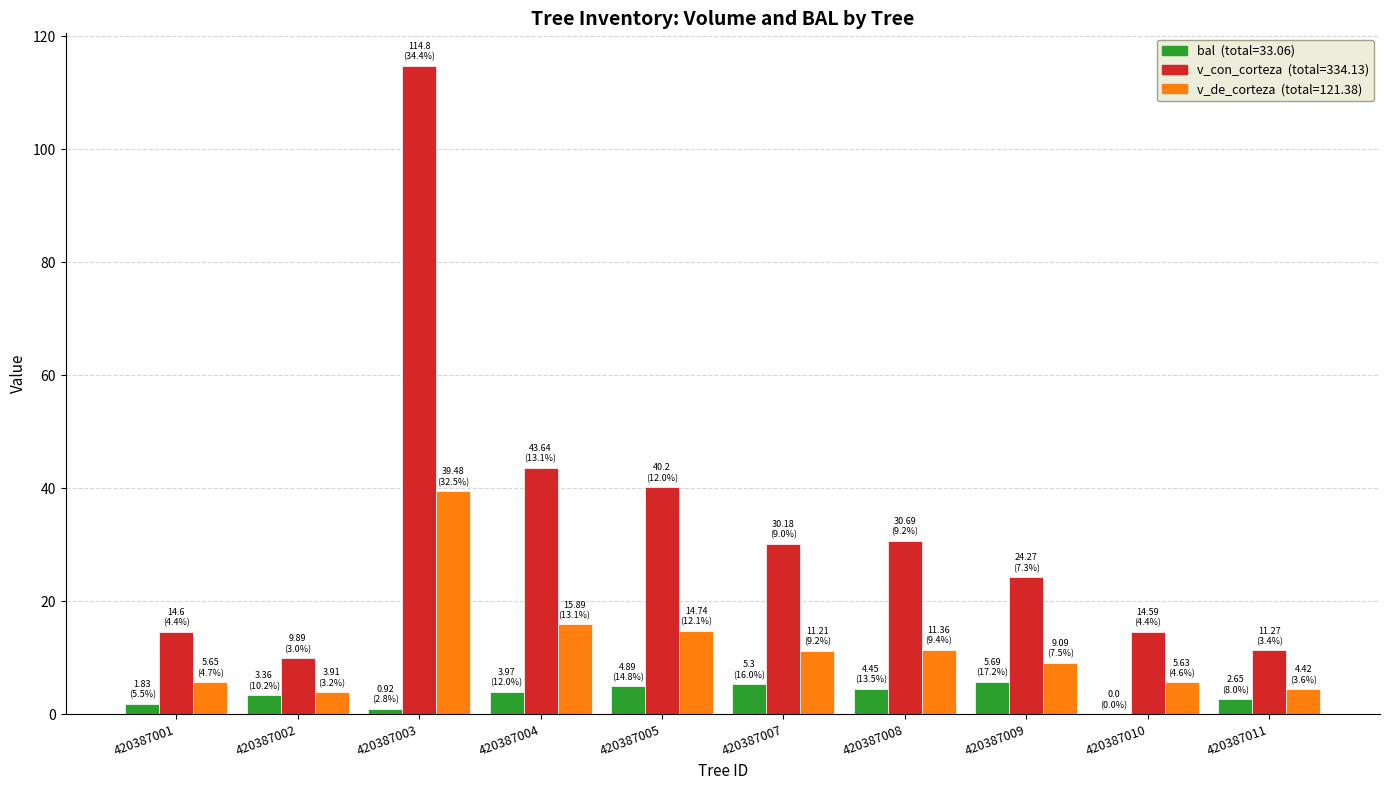

How many data points does each series have?

10